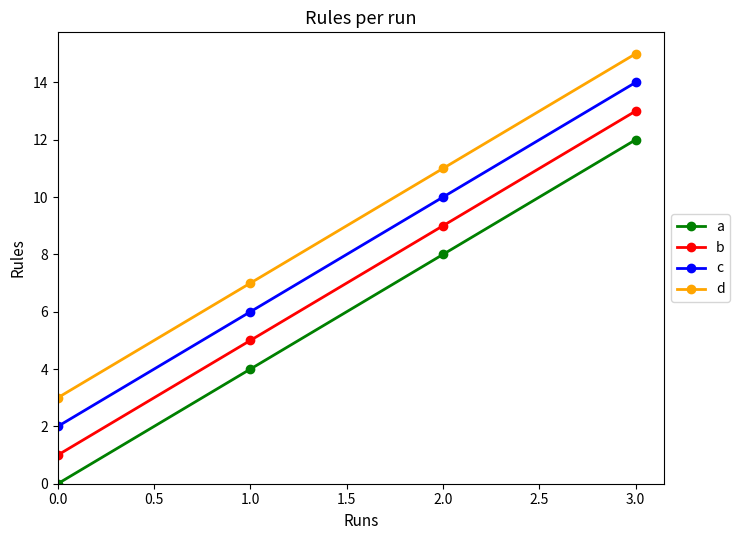

Reading left to right, what are all the values shown in this chart?

a: 0	4	8	12
b: 1	5	9	13
c: 2	6	10	14
d: 3	7	11	15